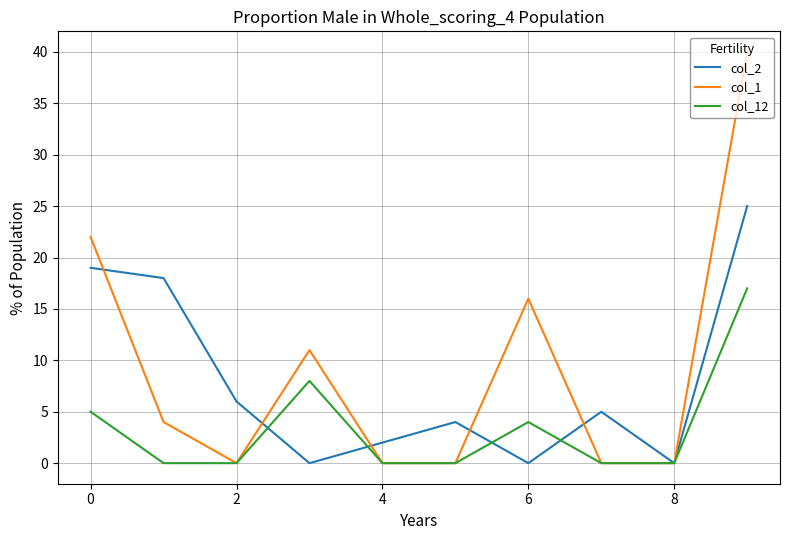

Does the chart have visible grid lines?

Yes